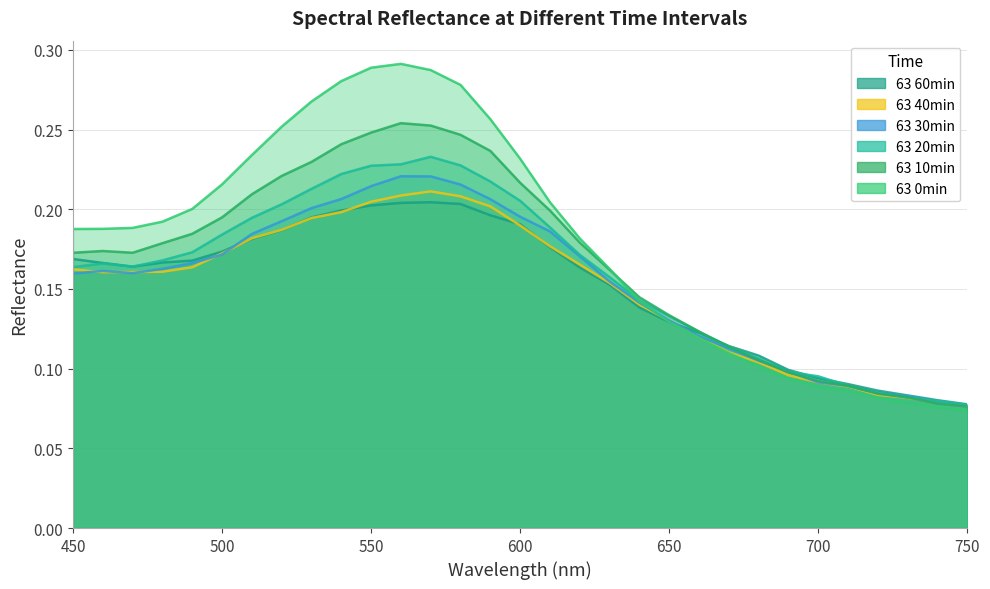

Where is 63 60min nearest to the value 0?

750